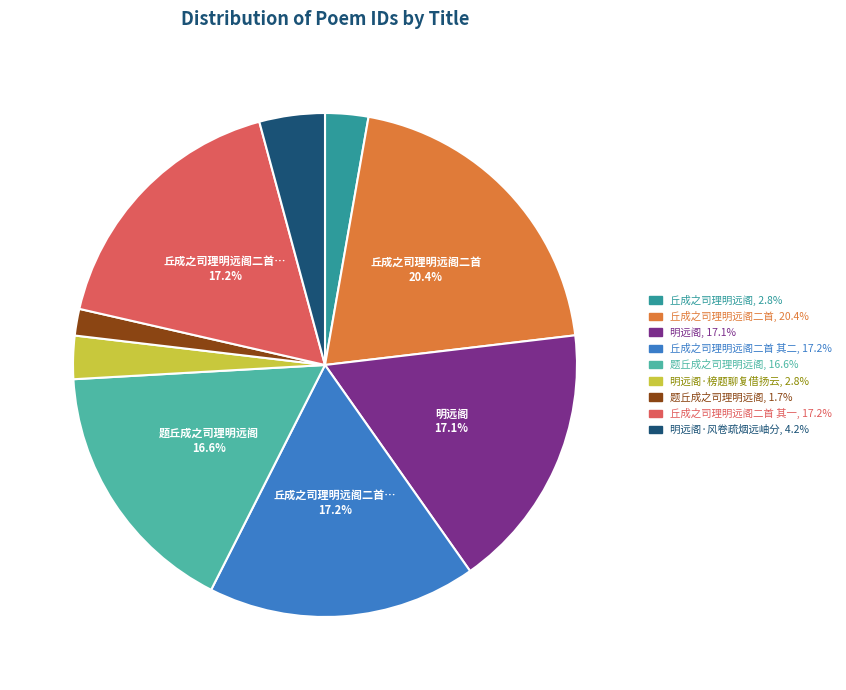

Is there a majority slice in this chart?

No